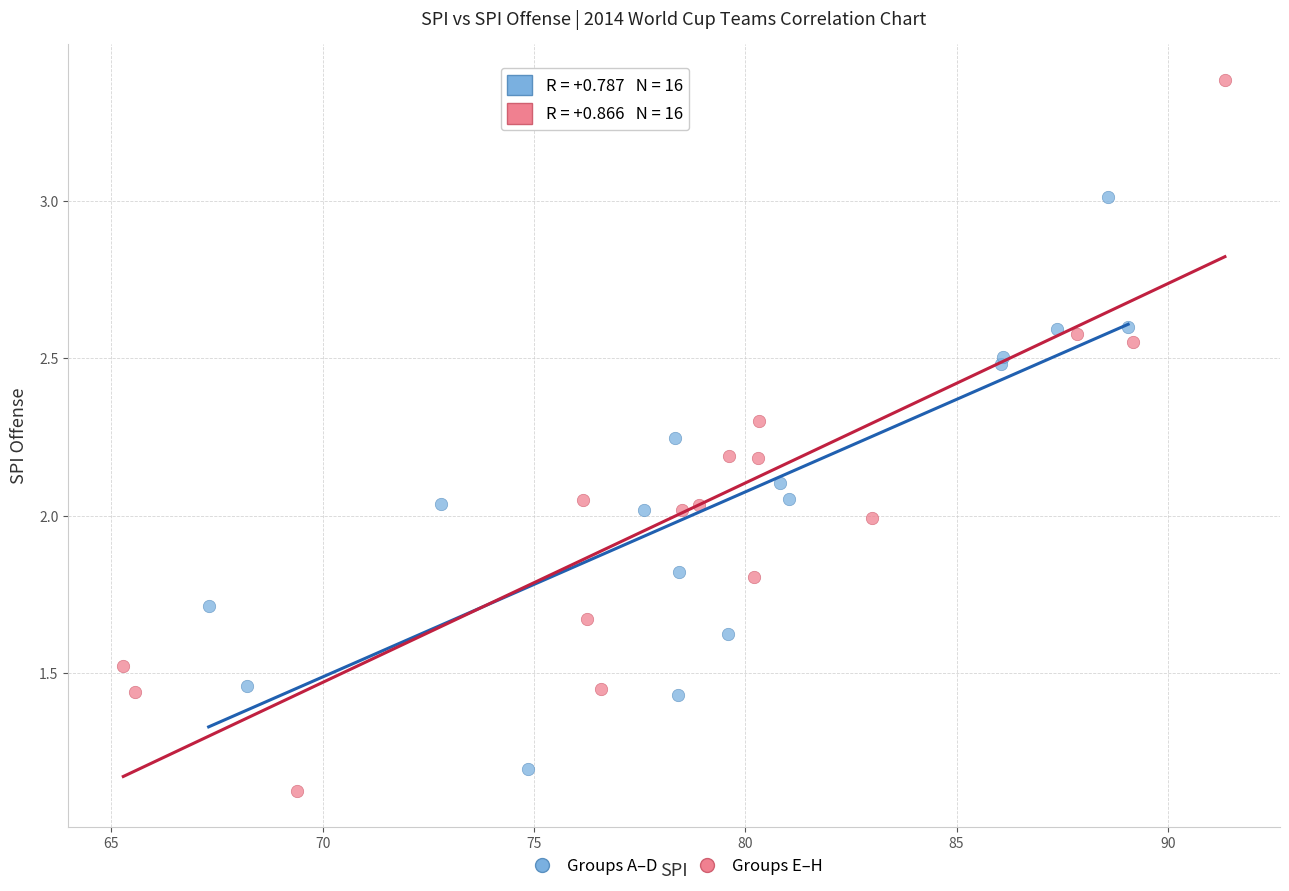

Which series reaches the maximum Y coordinate?

Groups E–H